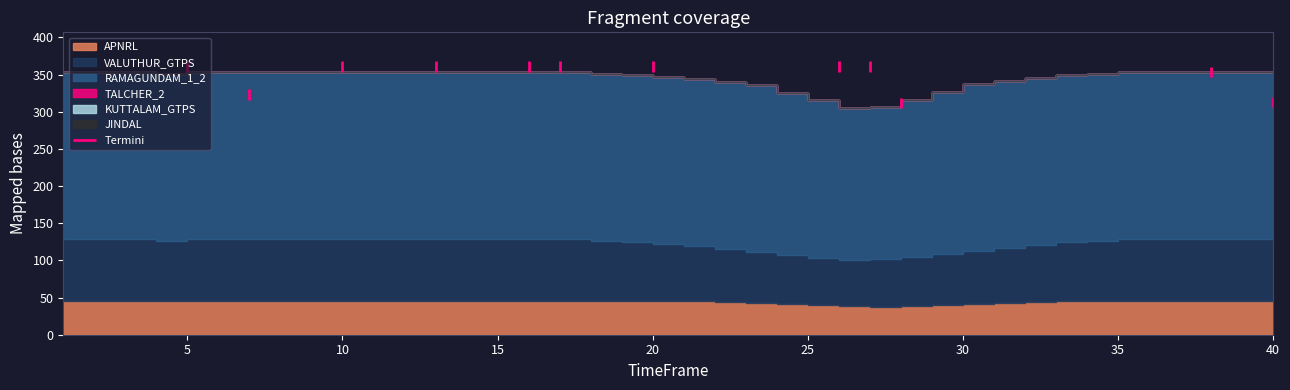

At which label is KUTTALAM_GTPS closest to 0?

1